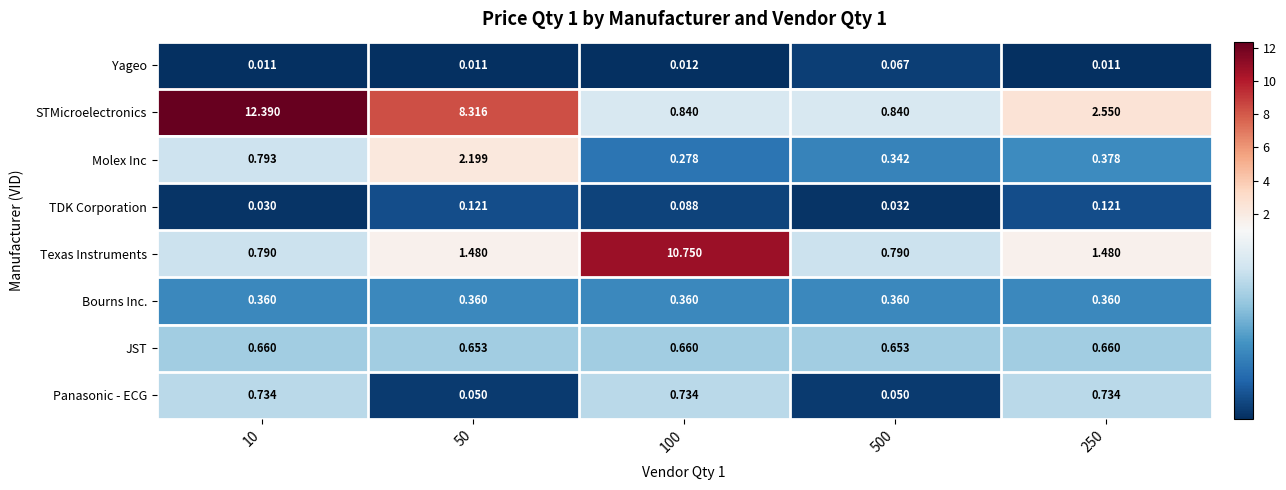

Rank the series by their maximum value, from highest to lowest.

STMicroelectronics, Texas Instruments, Molex Inc, Panasonic - ECG, JST, Bourns Inc., TDK Corporation, Yageo